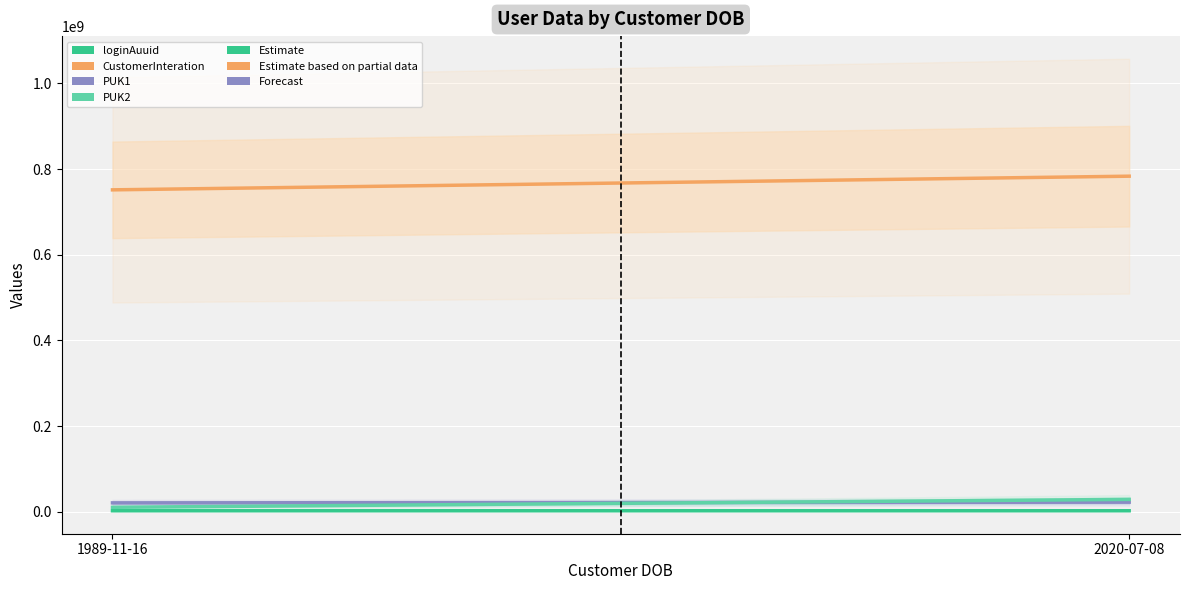

What is the sum of all PUK1 values?

43191061